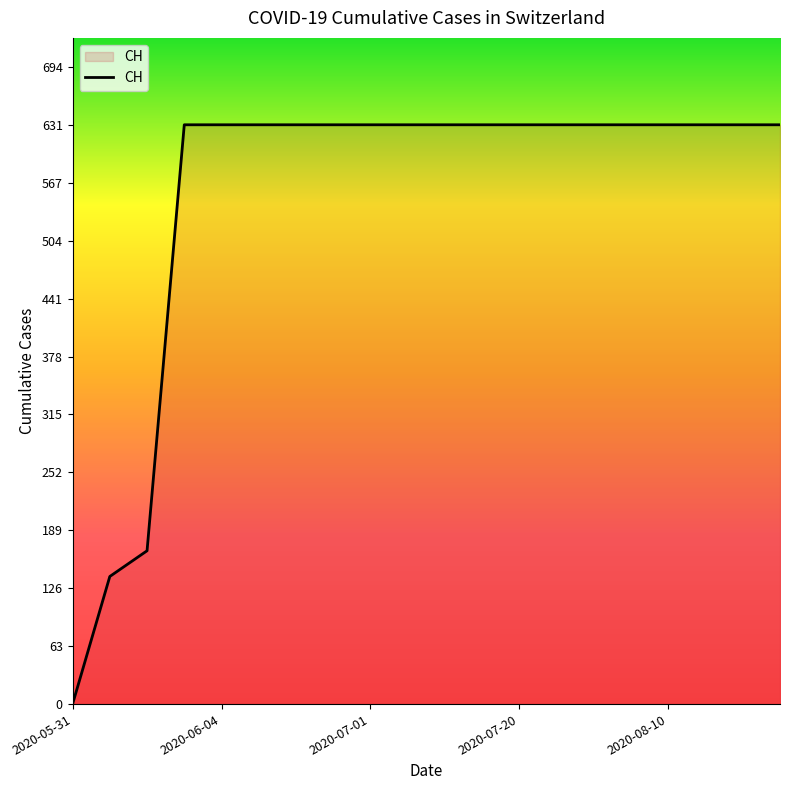

What is the difference between the maximum and minimum values?

631